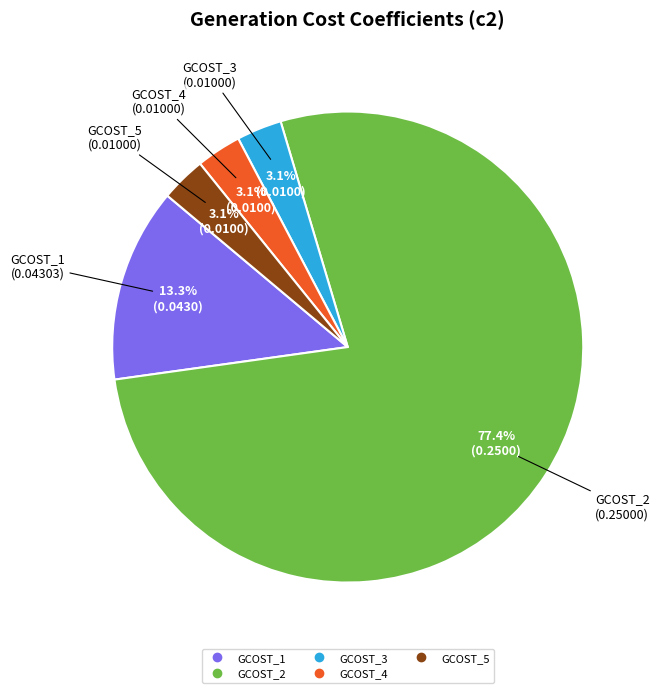

To the nearest percent, what percentage of the pie is GCOST_2?

77%